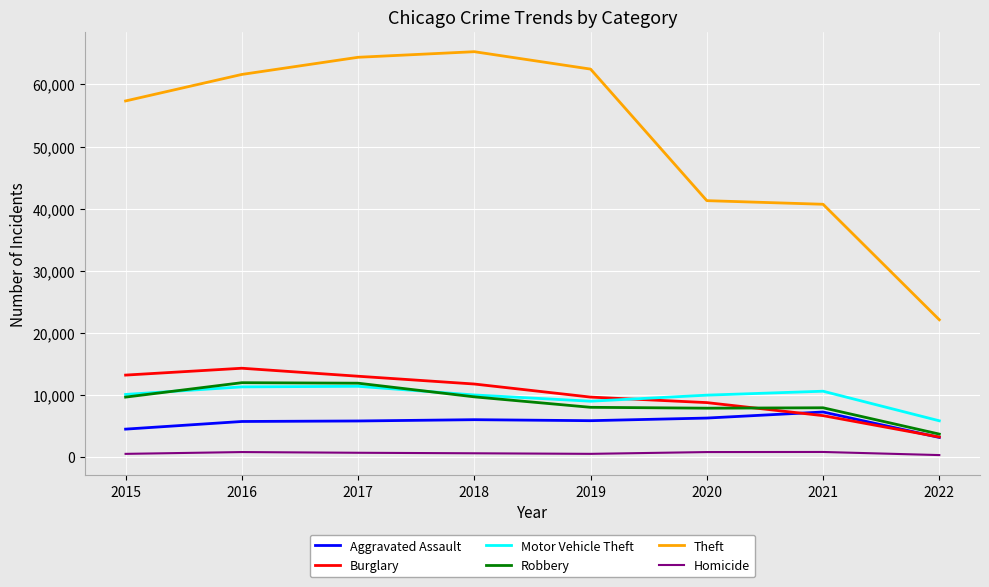

True or false: Robbery has a value of 7994 at 2019.

True